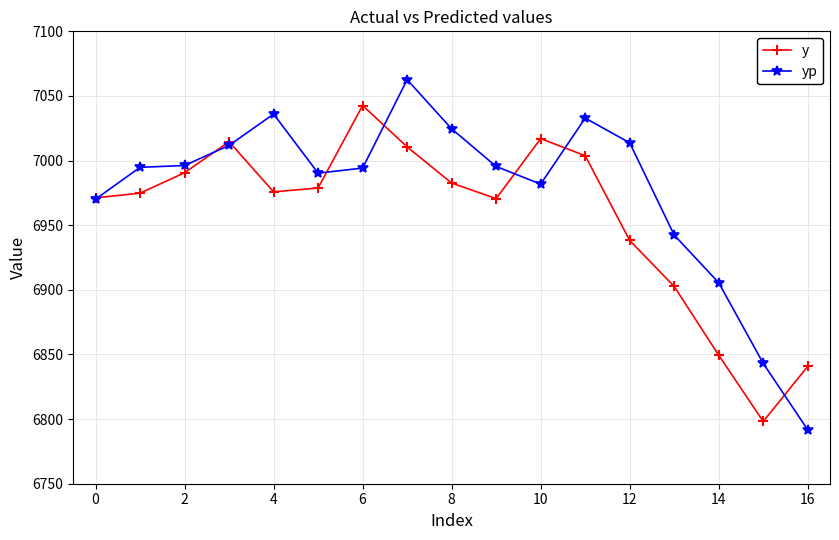

What is the difference between the maximum and minimum values in the y series?

244.4